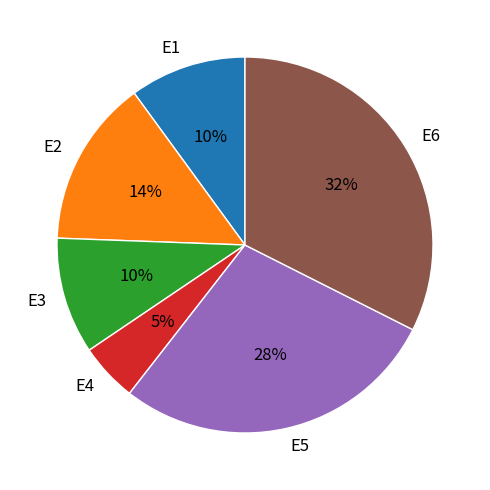

To the nearest percent, what portion does E2 represent?

14%